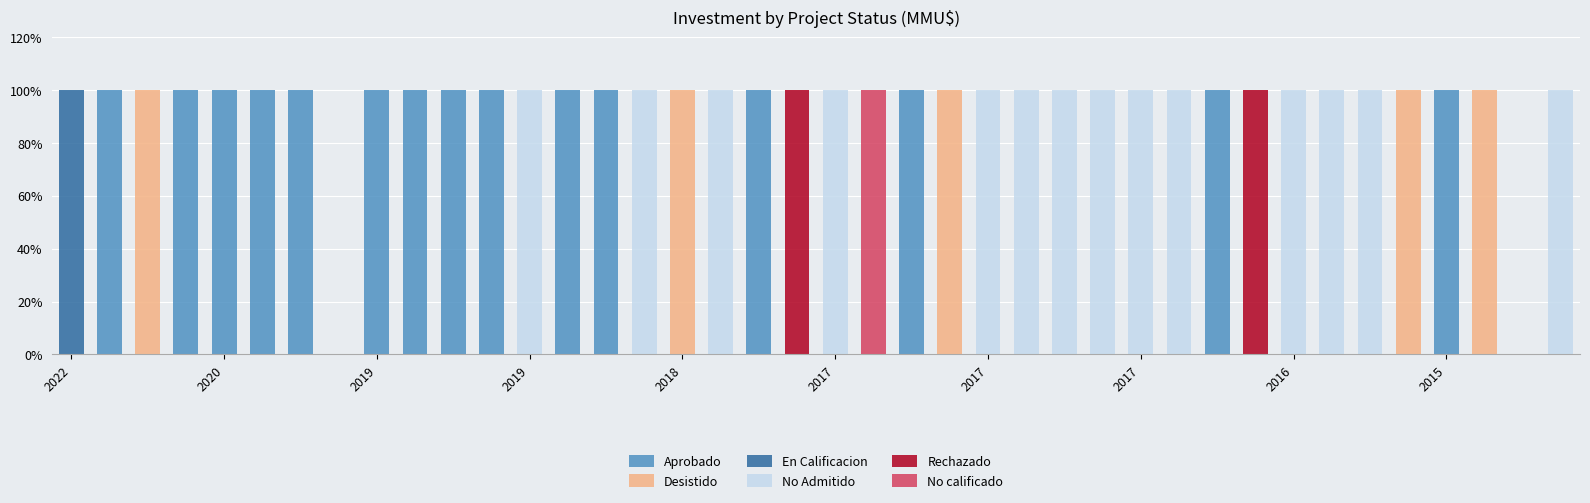

What is the difference between the maximum and minimum values in the Desistido series?

100